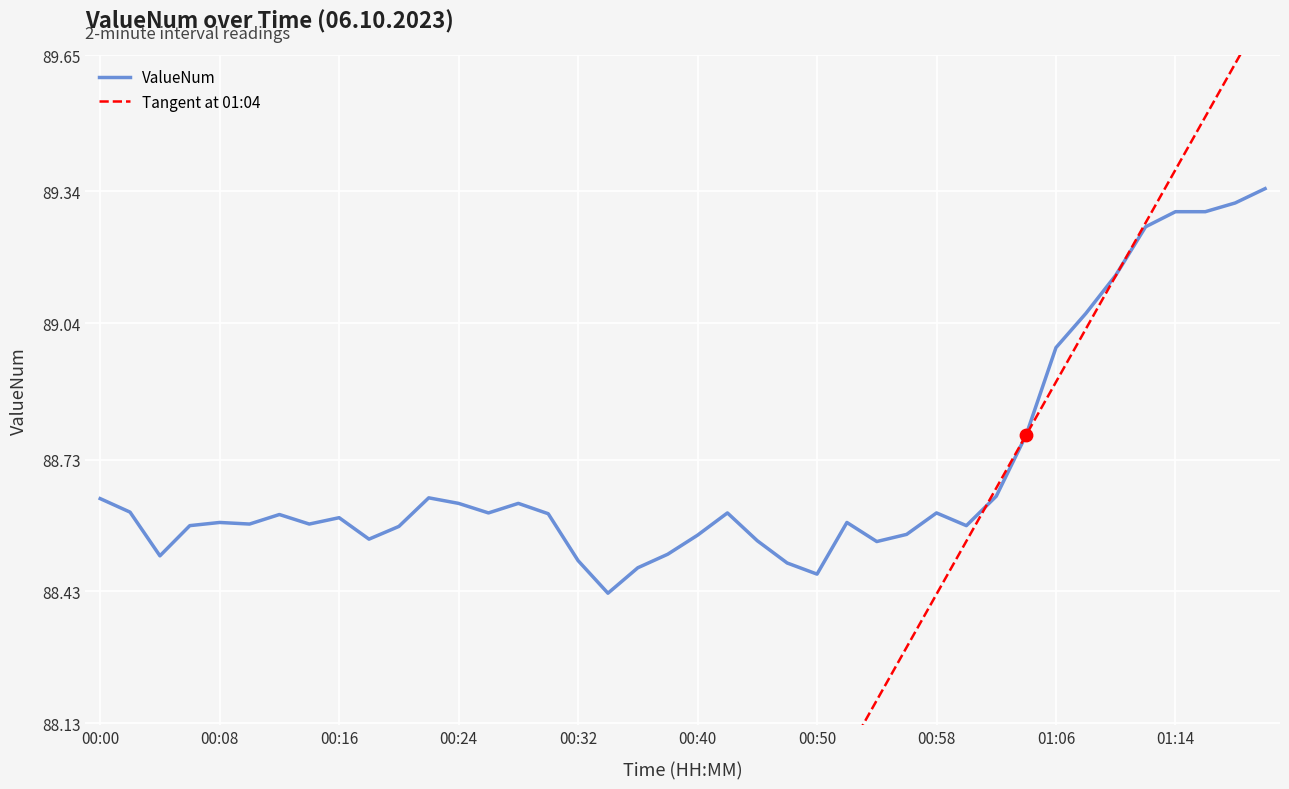

What is the ratio of the value at 00:54 to the value at 01:14?

1.0